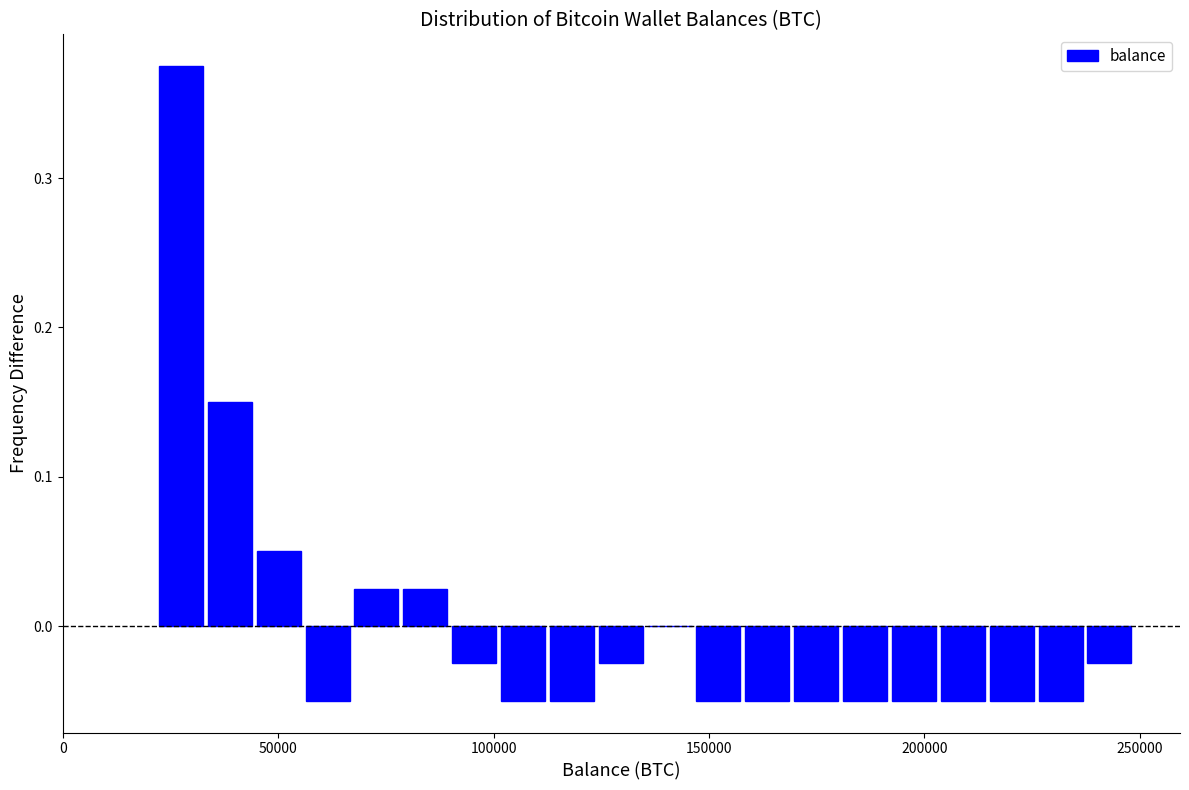

Read against the x-axis, roughly where is the centre of the tallest bar?

25000